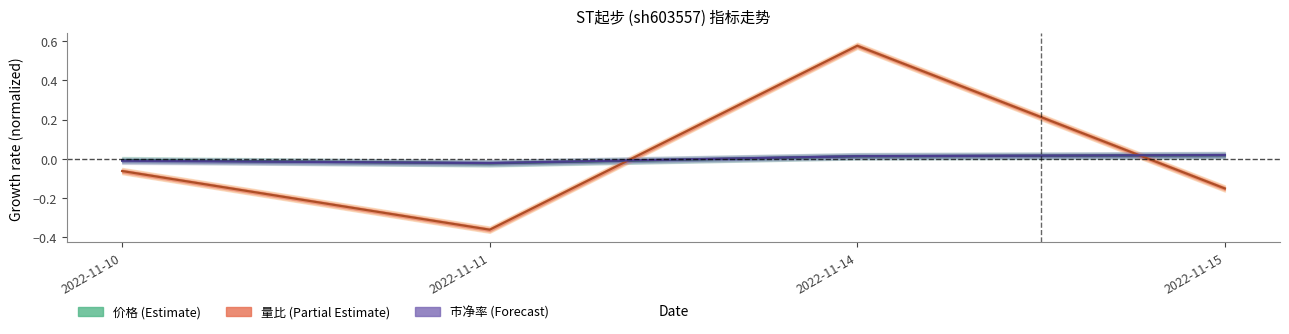

Is this an area chart (filled region under the line)?

No